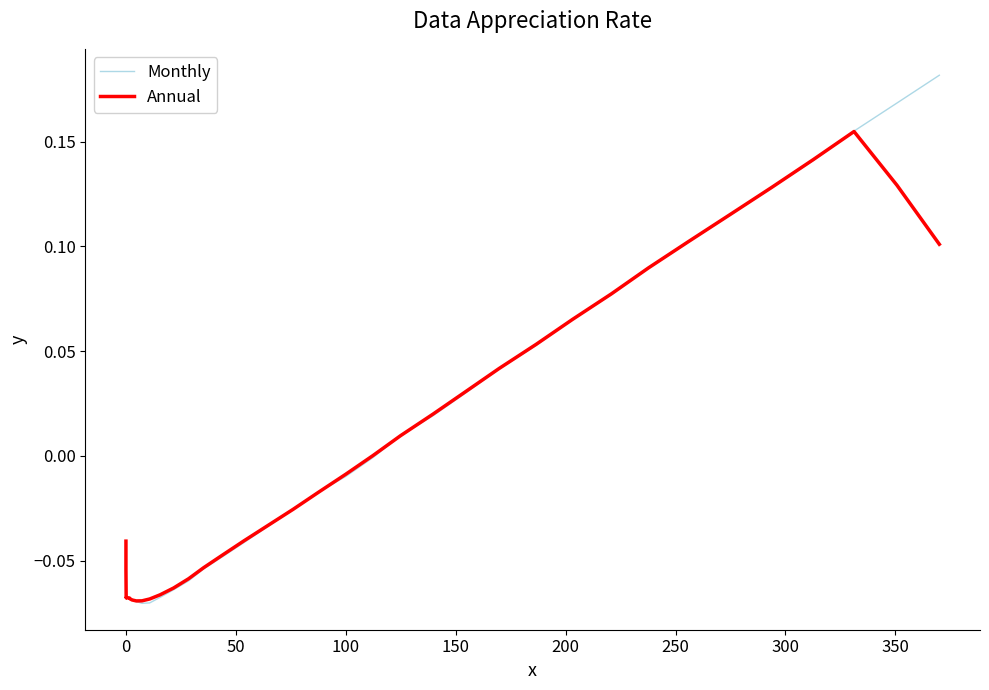

True or false: Monthly and Annual intersect in this chart.

True